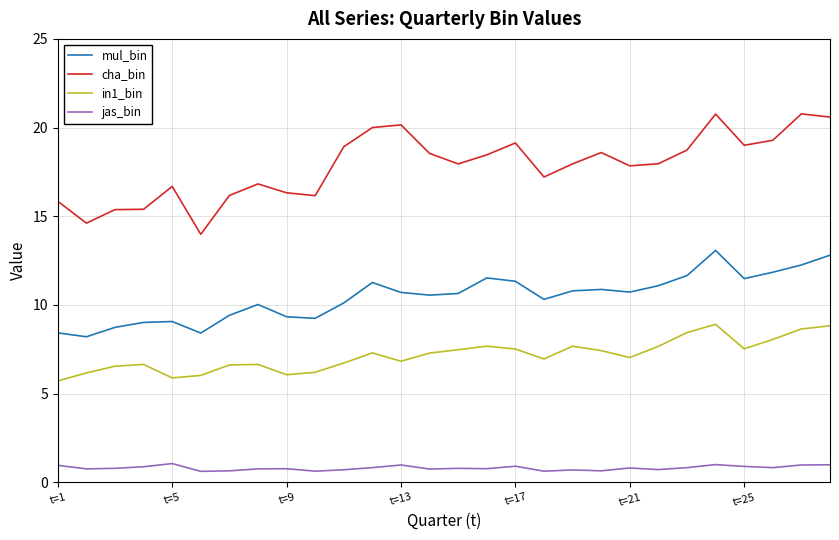

Rank the series by their maximum value, from lowest to highest.

jas_bin, in1_bin, mul_bin, cha_bin